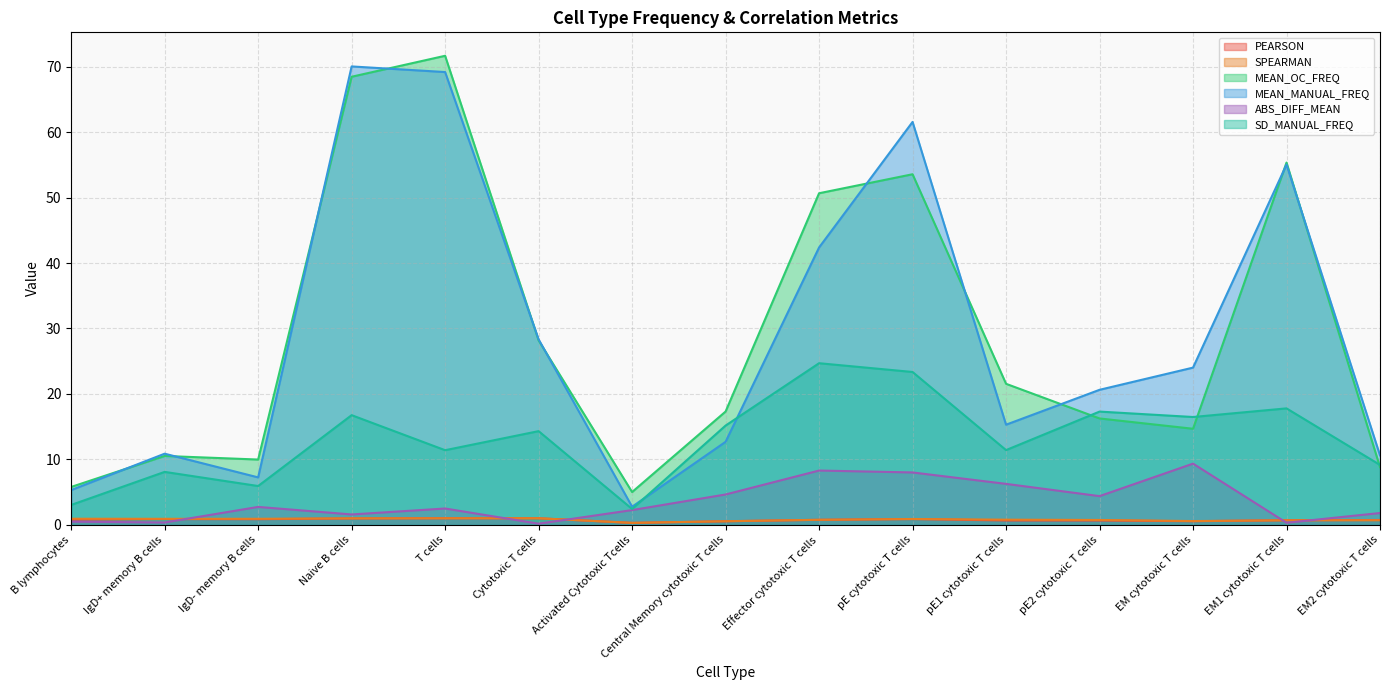

Which series has the largest total across all categories?

MEAN_OC_FREQ